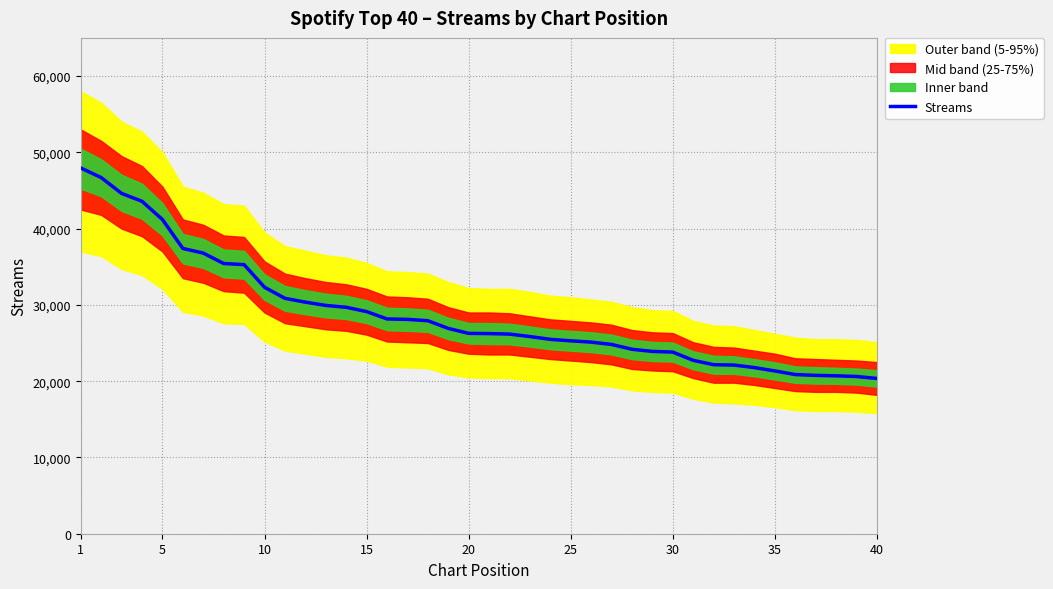

What is the maximum value for Streams?

47946